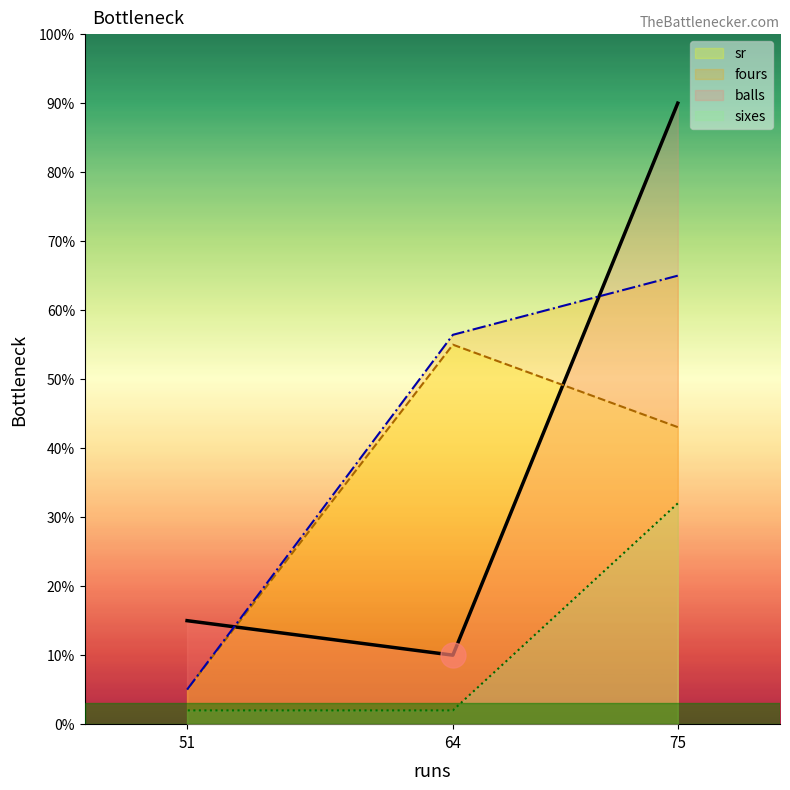

Which category has the highest value across all series?

75